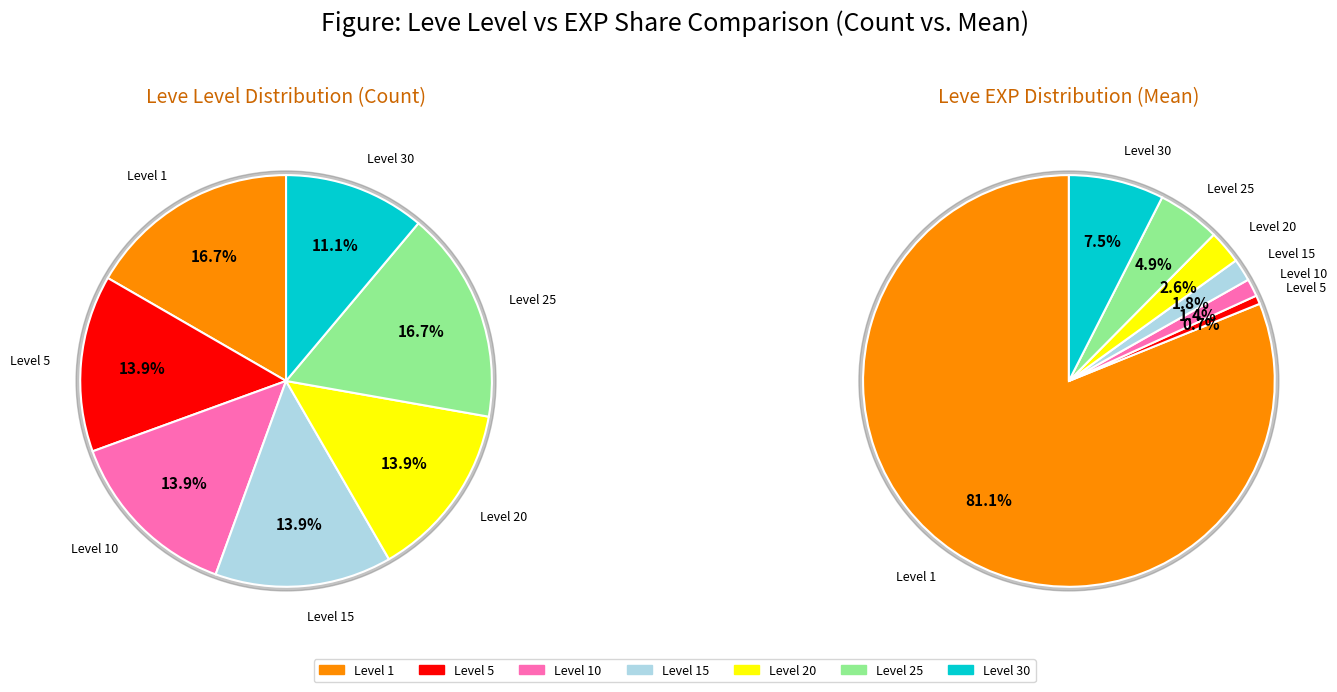

What is the difference between the highest and lowest values at 2?

4.8